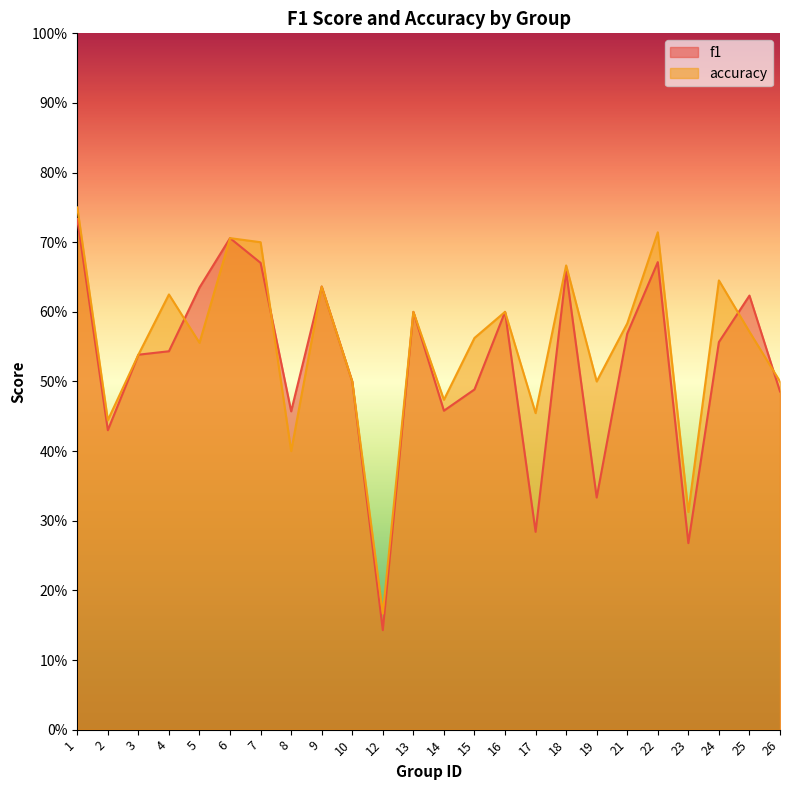

At which label does f1 reach its minimum?

12